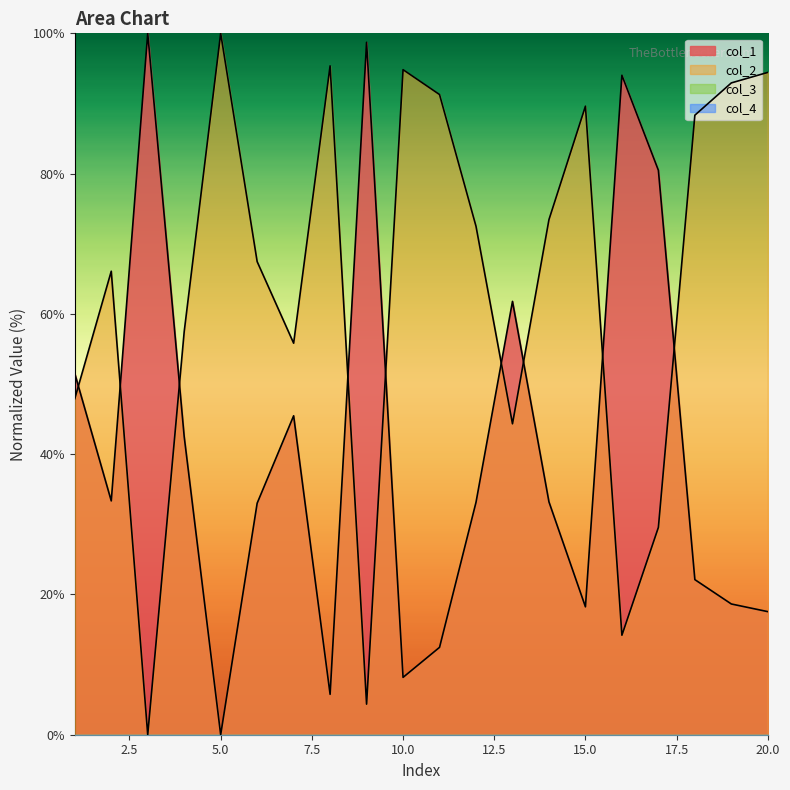

What is the value of the col_1 point at the 18th from the left?

22.1